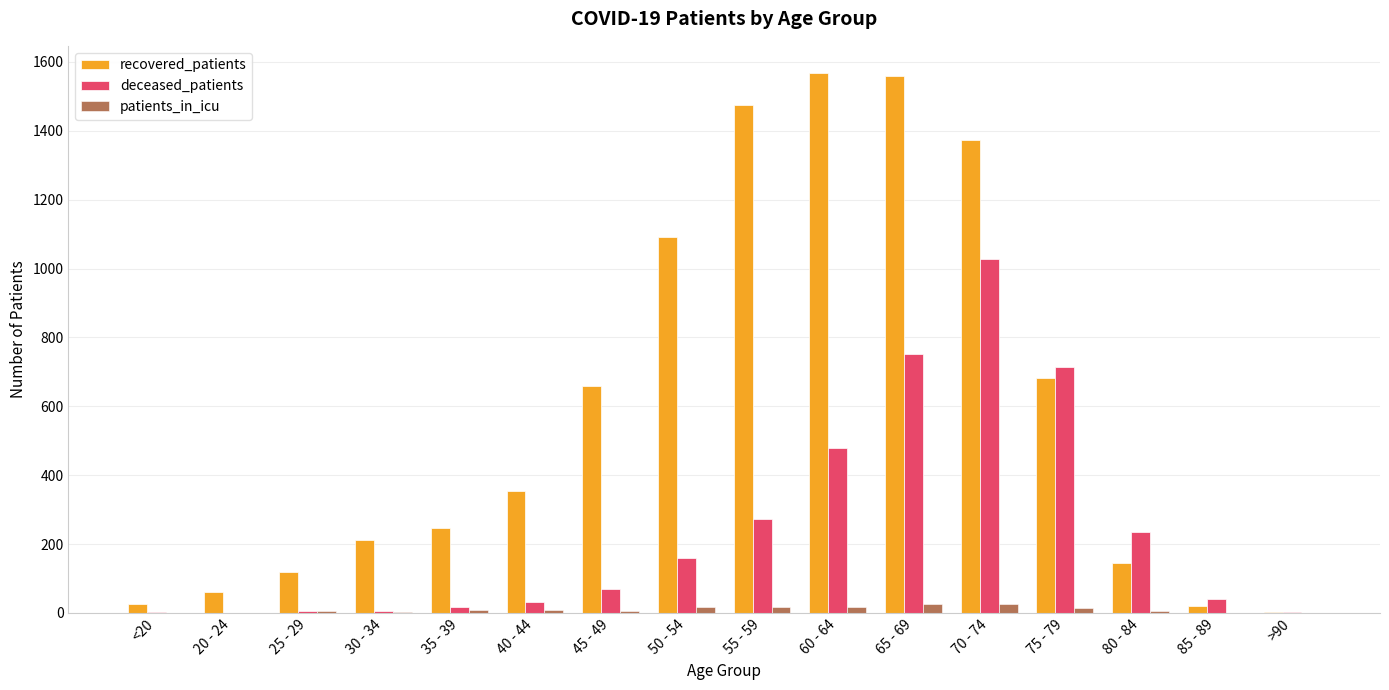

What is the highest value of the deceased_patients series?

1029